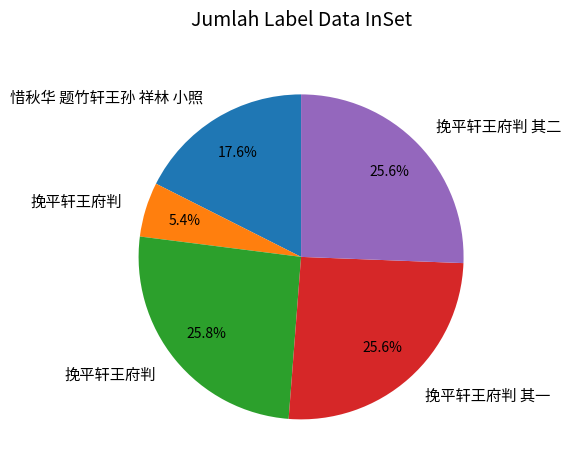

Is there a majority slice in this chart?

No